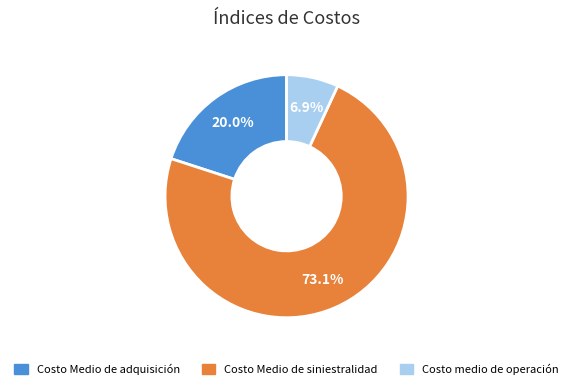

What is the total percentage of Costo Medio de adquisición and Costo Medio de siniestralidad?

93.1%